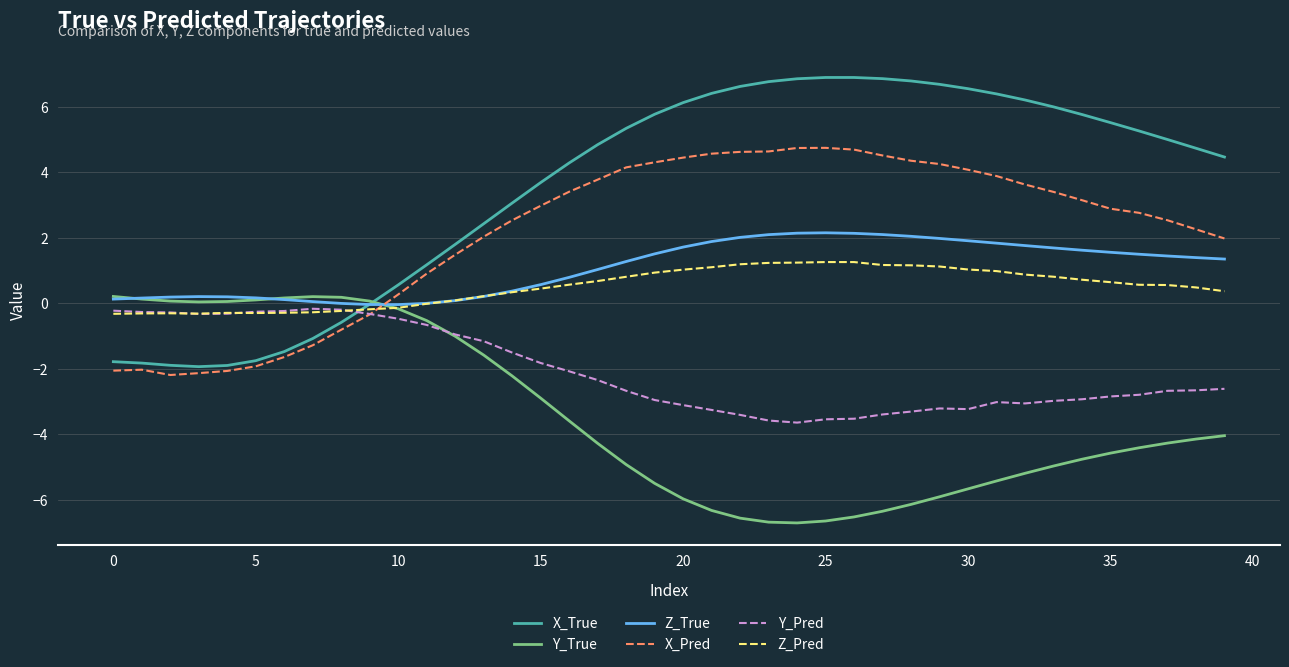

How many times do X_True and Y_Pred cross each other?

1